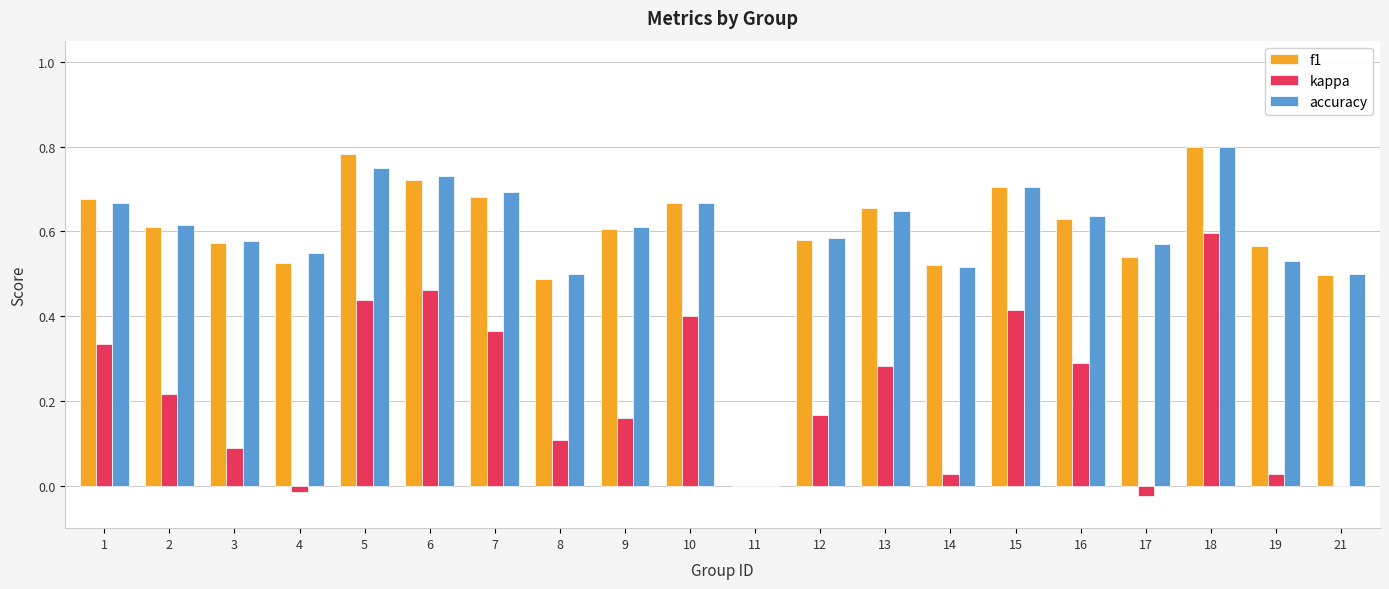

What is the sum of all accuracy values?

11.8